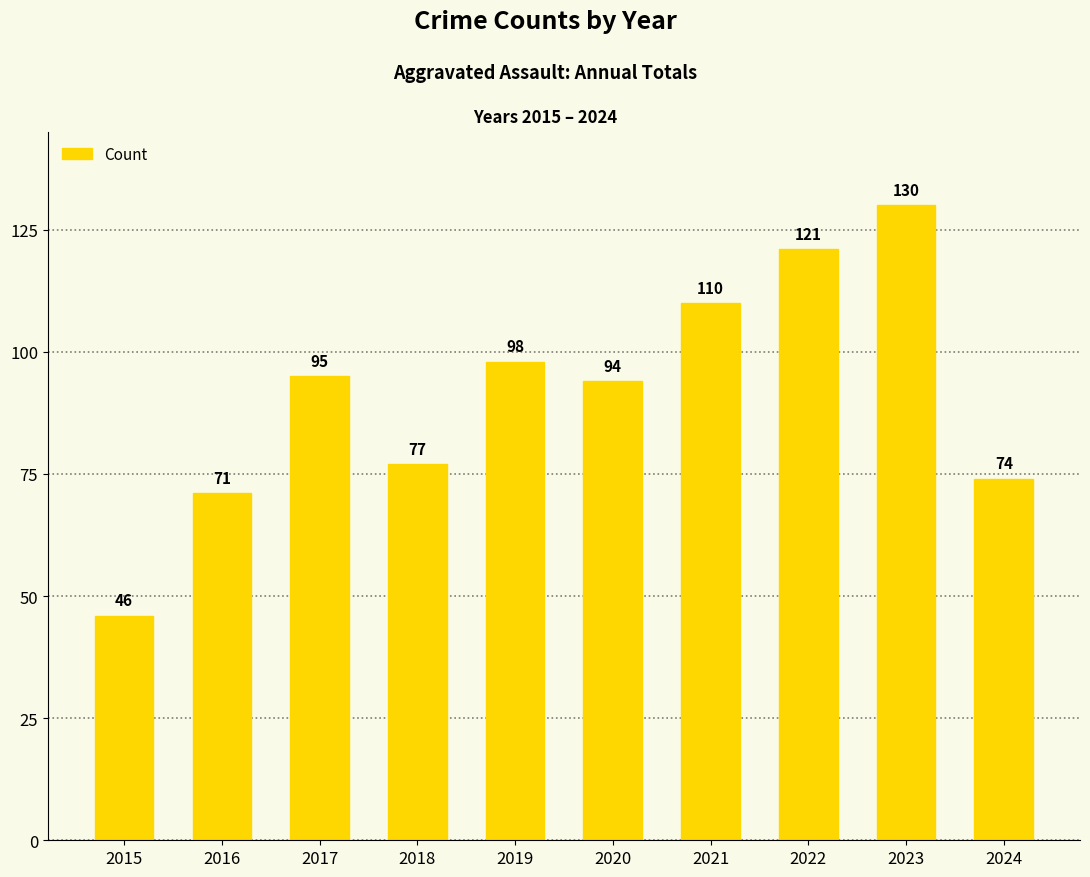

Reading left to right, what are all the values shown in this chart?

2015=46	2016=71	2017=95	2018=77	2019=98	2020=94	2021=110	2022=121	2023=130	2024=74